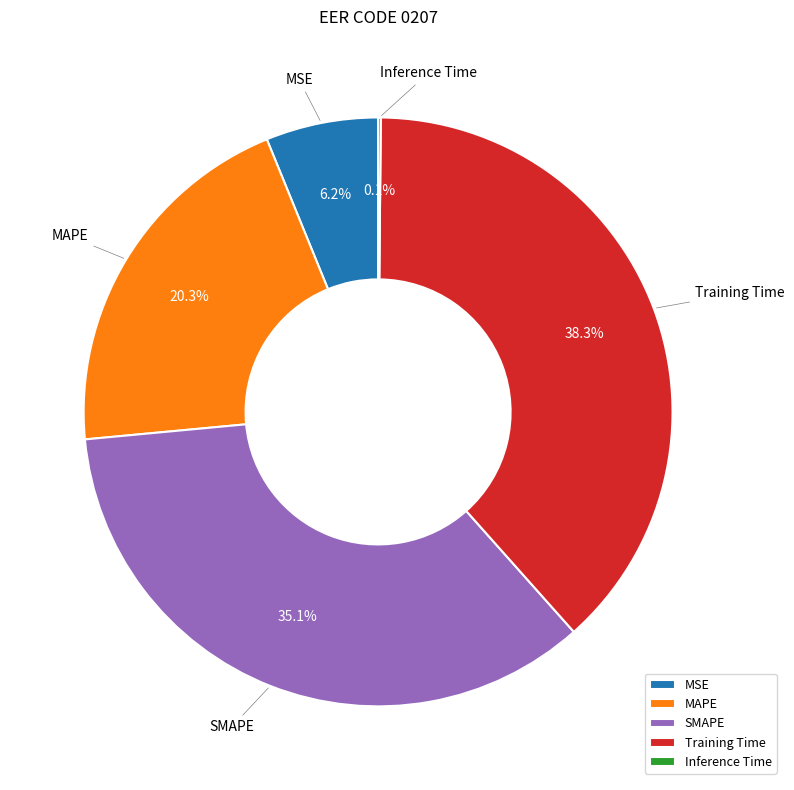

Which has a higher value, SMAPE or MSE?

SMAPE